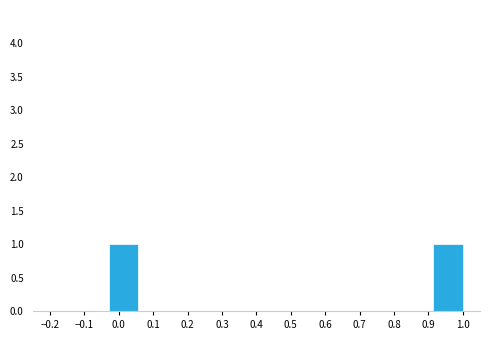

Reading left to right, transcribe this chart: for each bar, give the range it covers on the x-axis and its height. Neither the bar edges nor the heights are printed on the chart, so give them approximately, as read against the axes.

-0.20 to -0.11: 0
-0.11 to -0.03: 0
-0.03 to 0.06: 1
0.06 to 0.14: 0
0.14 to 0.23: 0
0.23 to 0.31: 0
0.31 to 0.40: 0
0.40 to 0.49: 0
0.49 to 0.57: 0
0.57 to 0.66: 0
0.66 to 0.74: 0
0.74 to 0.83: 0
0.83 to 0.91: 0
0.91 to 1.00: 1